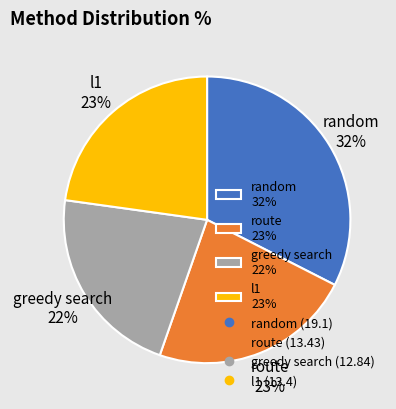

Is it true that random is 32% of the pie?

True